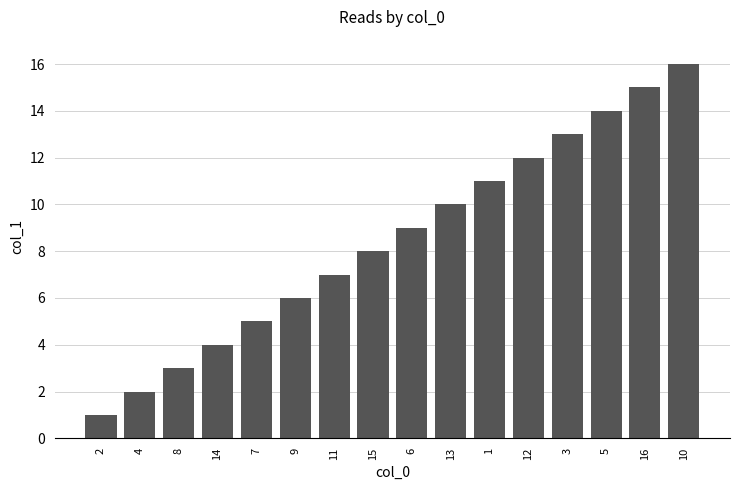

Approximately how many times larger is the value at 15 compared to 16?

0.5